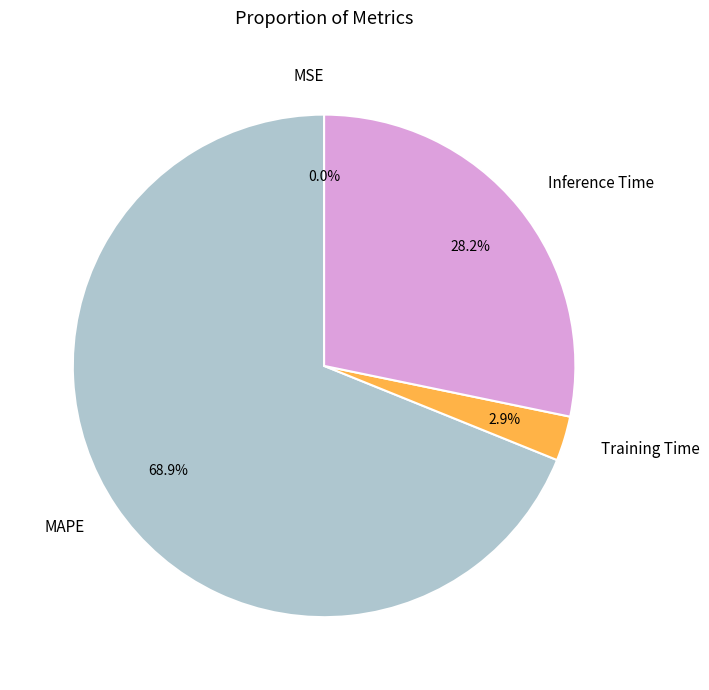

Which category has the biggest portion of the pie?

MAPE